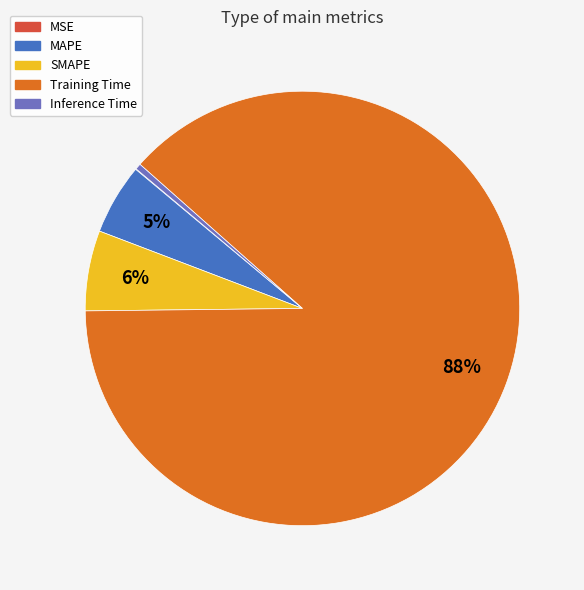

Which slice is the largest?

Training Time